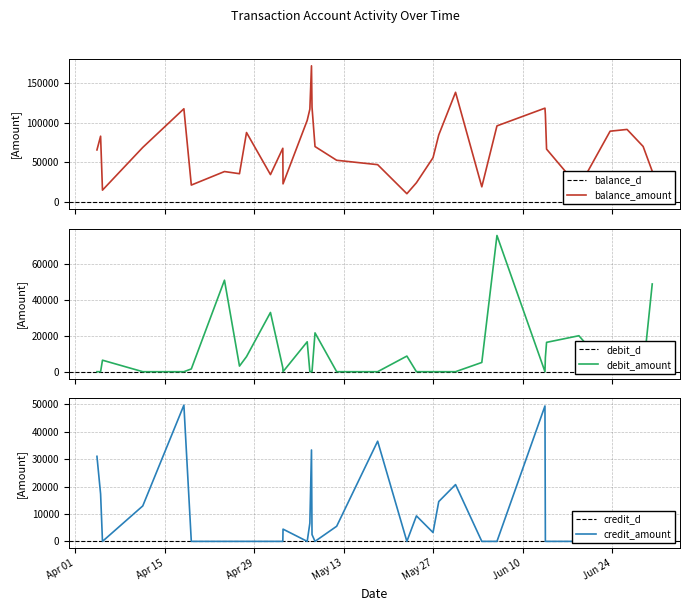

What value does the credit_amount series have at 2025-04-04 09:02:00?

31040